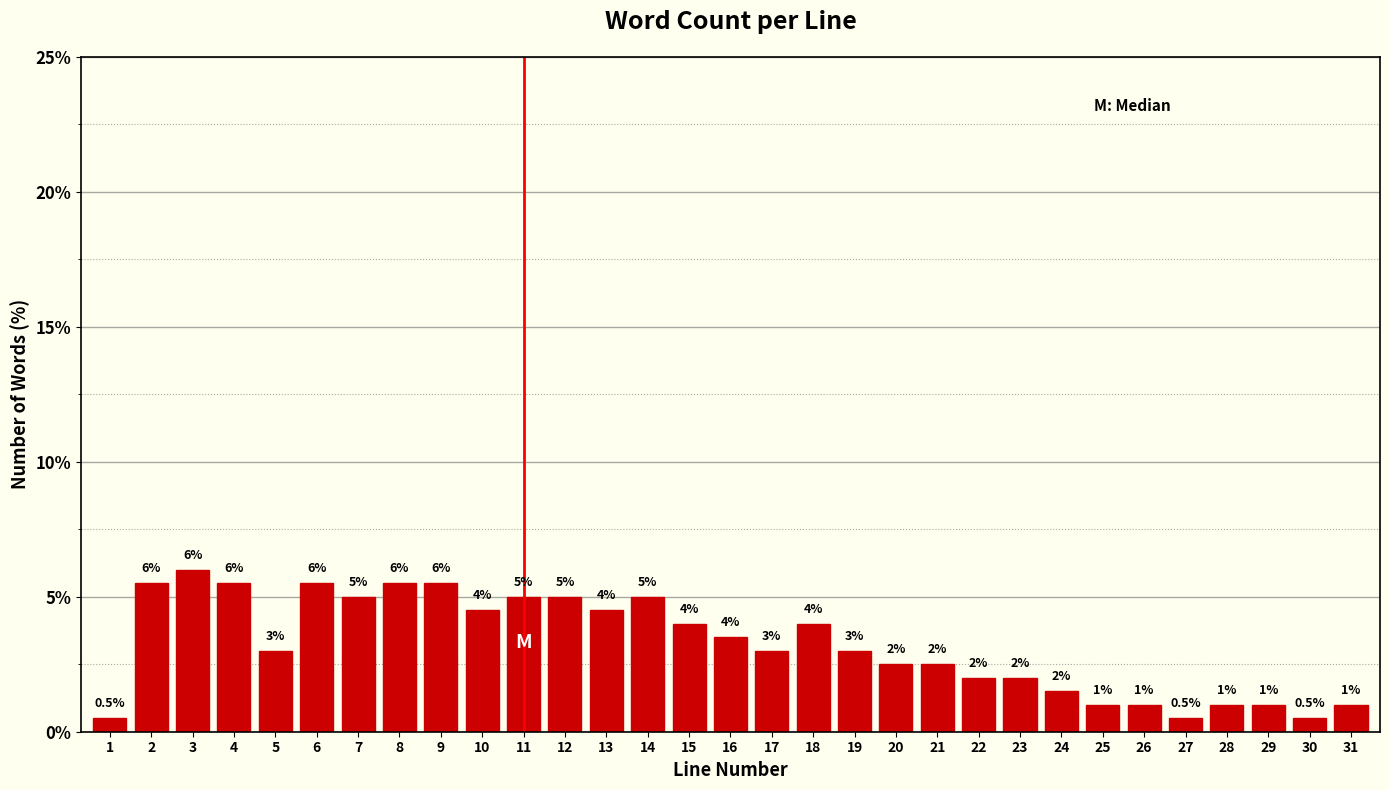

Reading left to right, extract all data points from this chart.

0.5	5.5	6.0	5.5	3.0	5.5	5.0	5.5	5.5	4.5	5.0	5.0	4.5	5.0	4.0	3.5	3.0	4.0	3.0	2.5	2.5	2.0	2.0	1.5	1.0	1.0	0.5	1.0	1.0	0.5	1.0